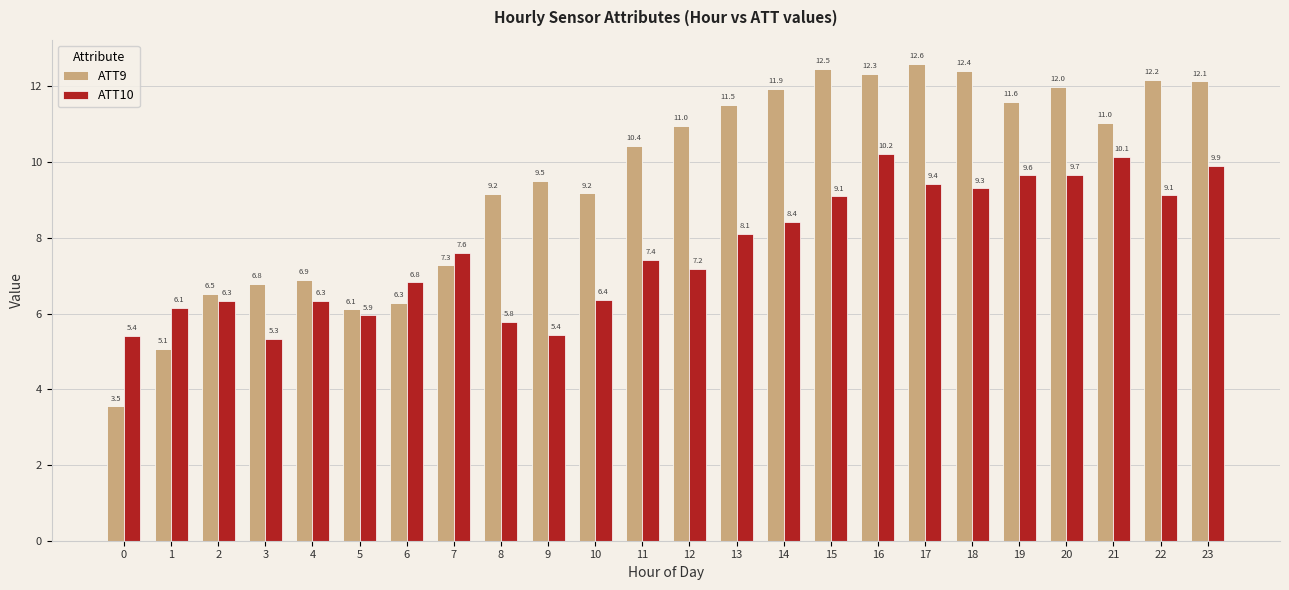

At which category is the sum across all series the highest?

16